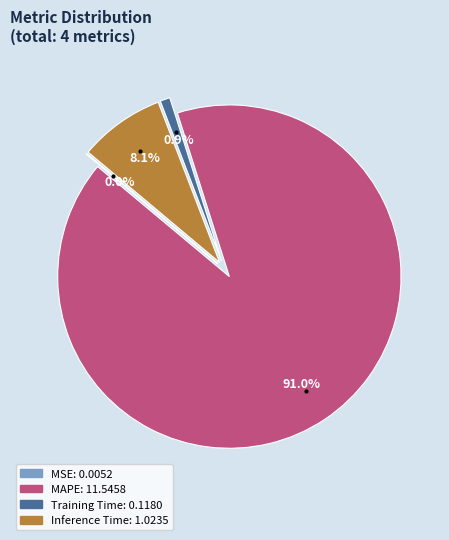

To the nearest percent, what percentage of the pie is Inference Time?

8%